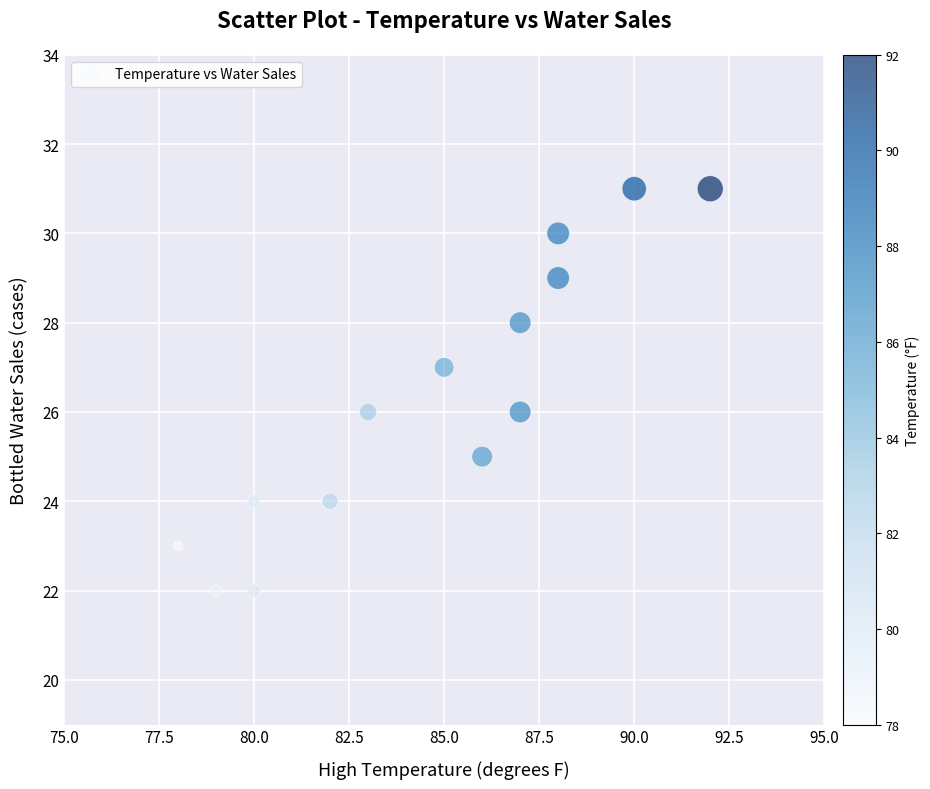

What is the range of X values (max minus min)?

14